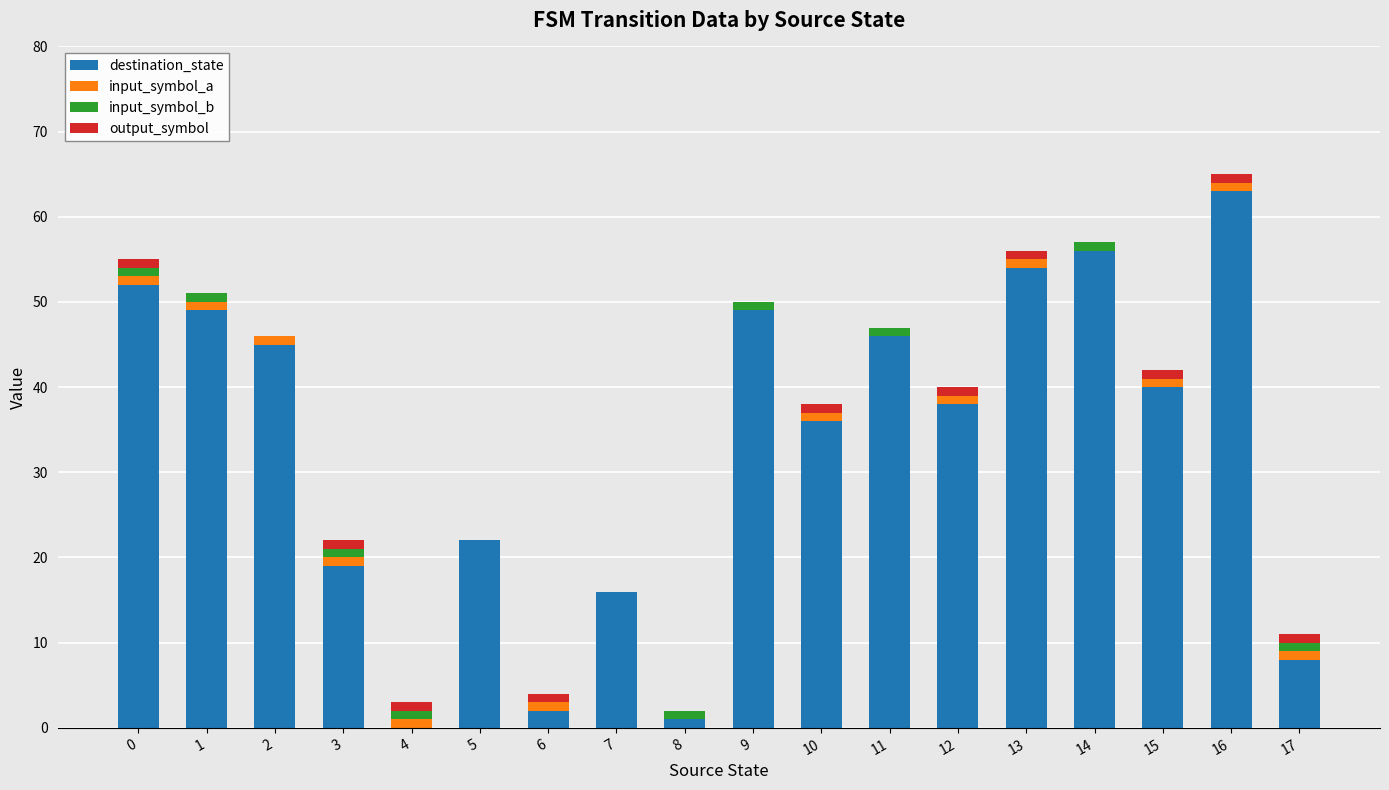

Count the number of categories in the chart.

18